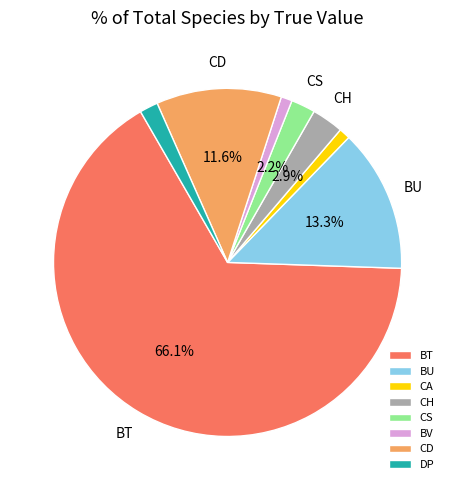

The BT slice represents 66% of the pie. True or false?

True